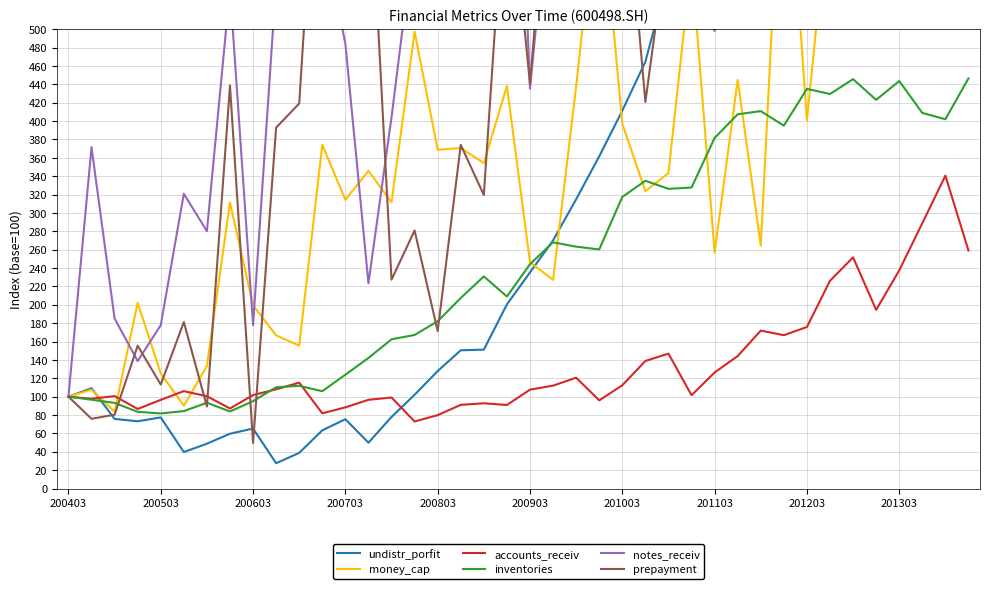

The value of inventories at 201303 is 443.6. True or false?

True